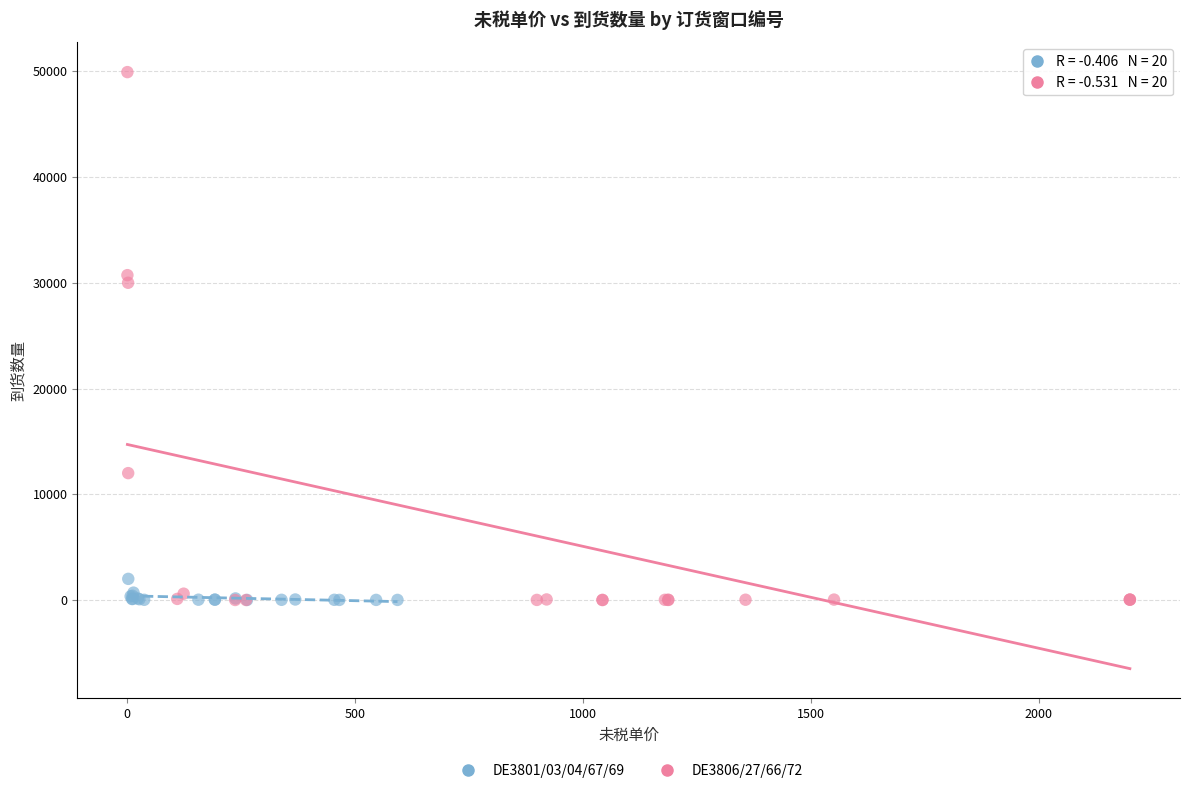

Which series reaches the maximum Y coordinate?

DE3806/27/66/72